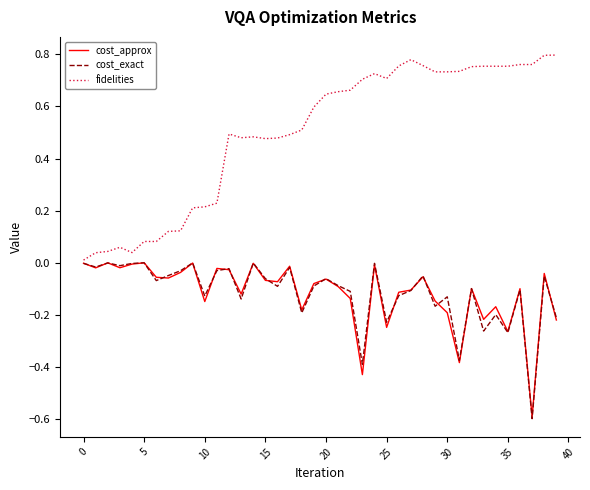

In fidelities, how many points are higher than both neighbors (excluding endpoints)?

7